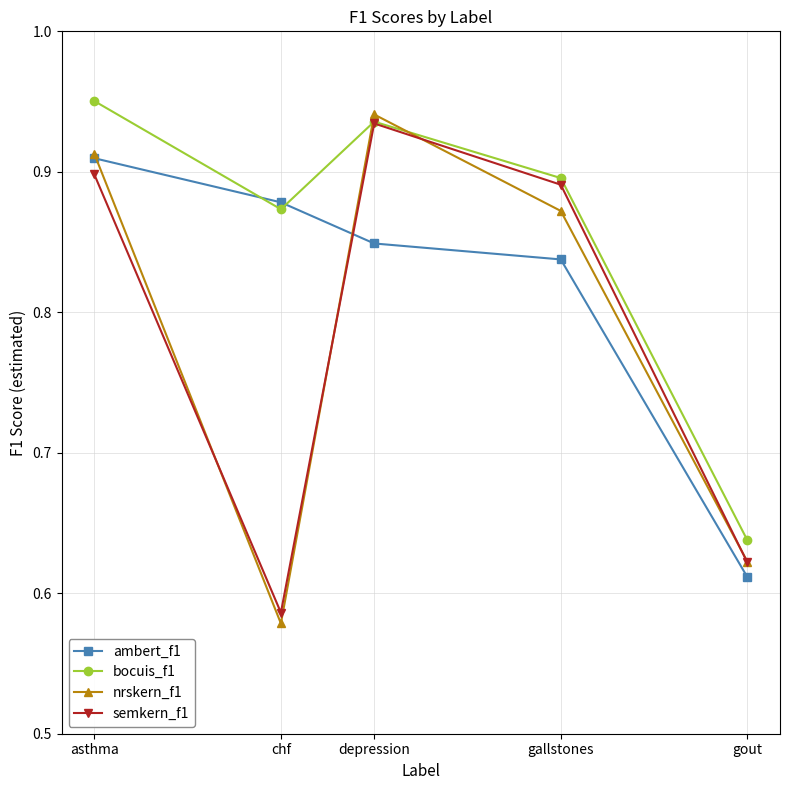

Between asthma and gout, which series saw the biggest shift?

bocuis_f1